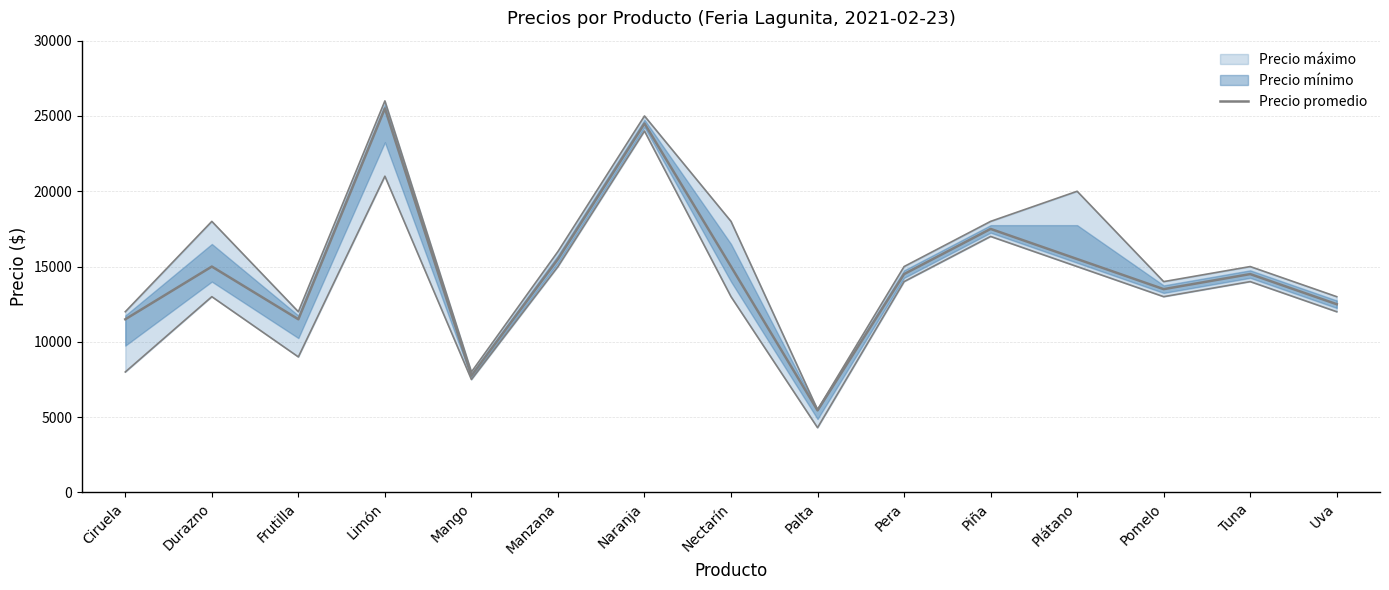

Rank the categories by value from highest to lowest.

Limón, Naranja, Piña, Manzana, Plátano, Durazno, Nectarín, Pera, Tuna, Pomelo, Uva, Ciruela, Frutilla, Mango, Palta